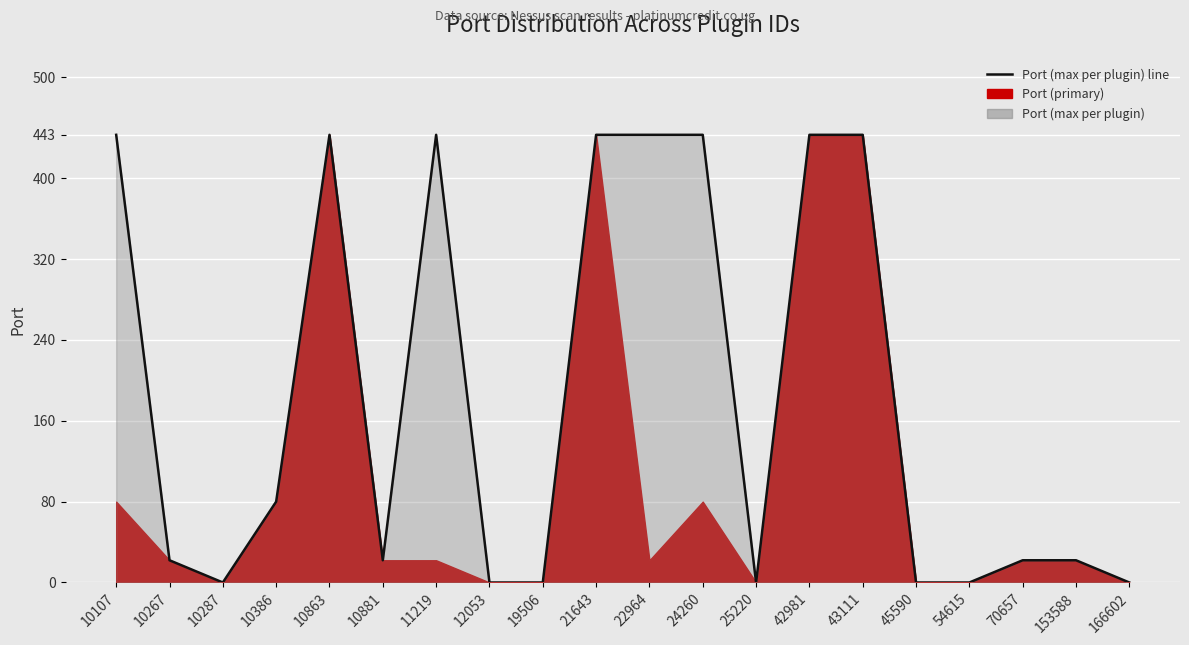

How many lines are shown in the chart?

1